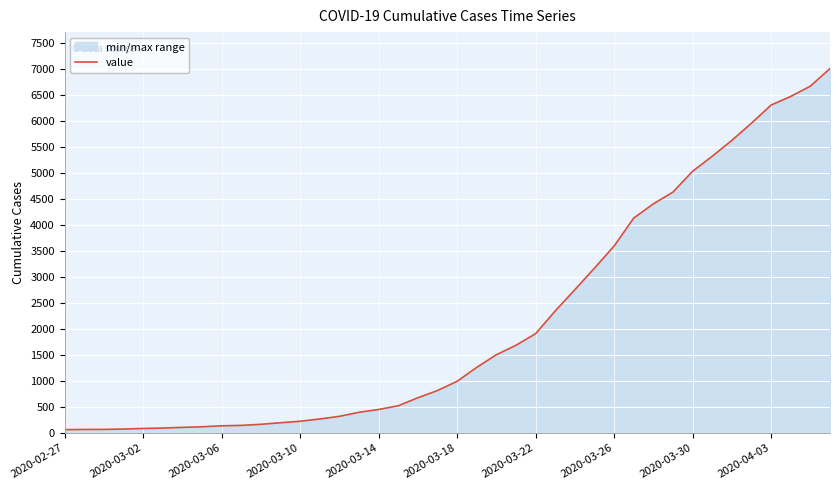

At which label is the value closest to 3534?

2020-03-26